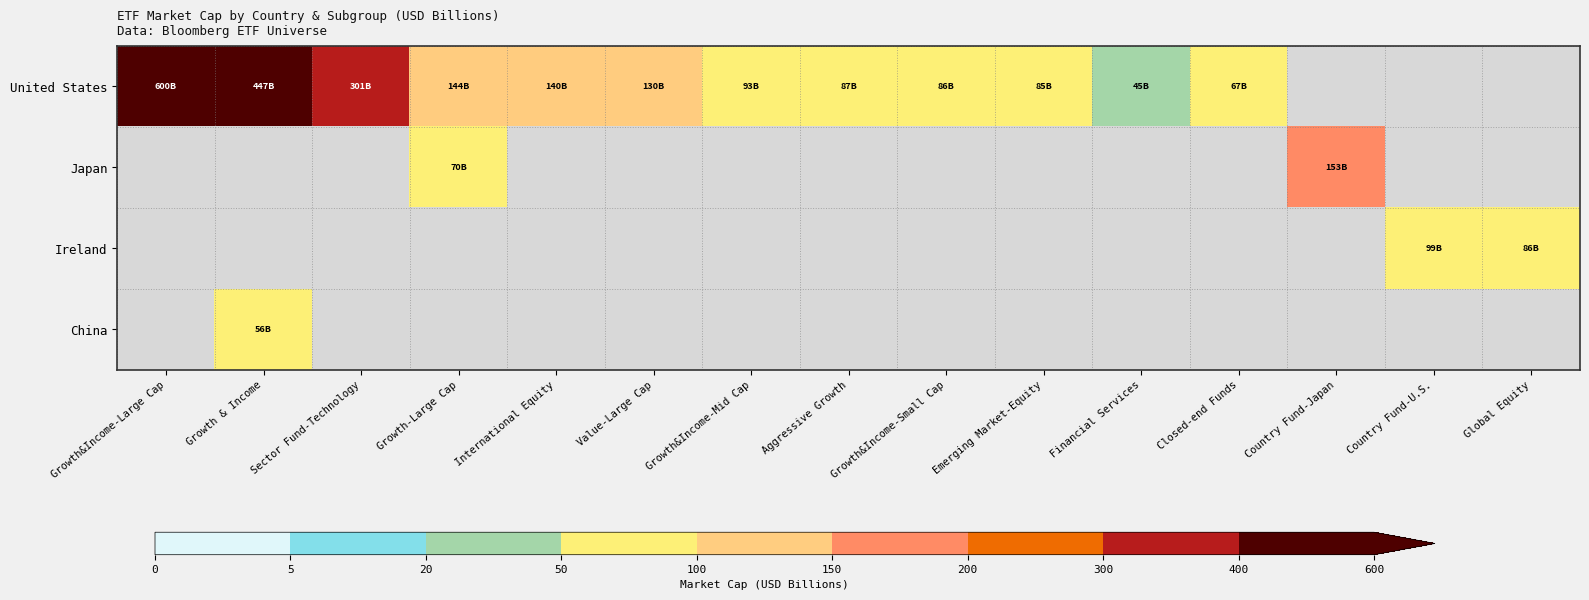

Rank the series by their maximum value, from highest to lowest.

United States, Japan, Ireland, China